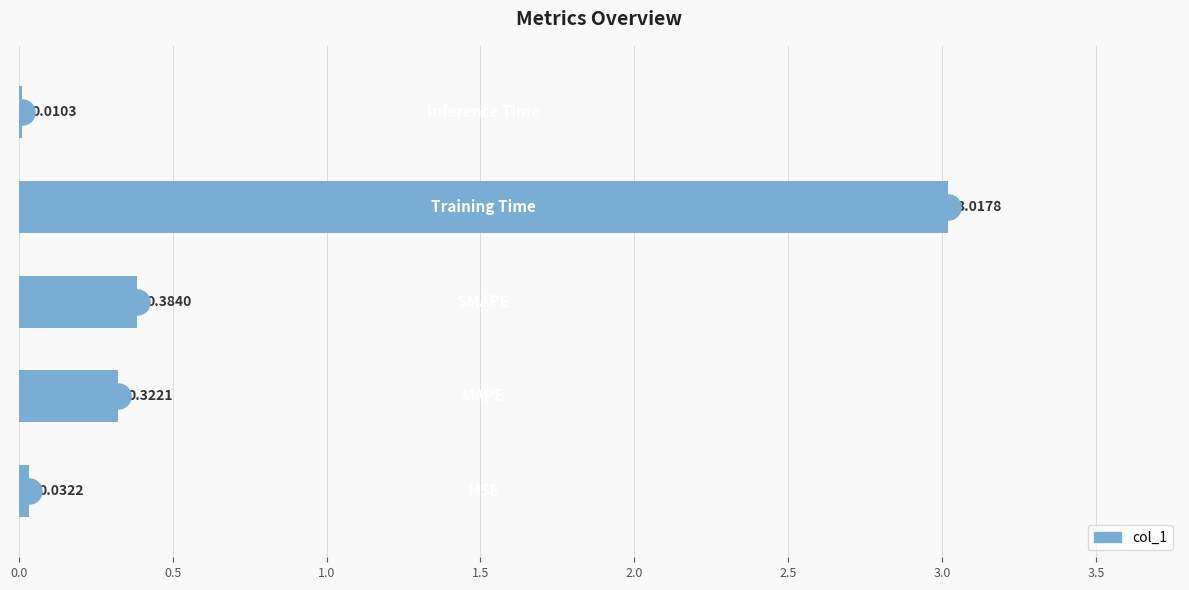

What is the sum of all values?

3.8